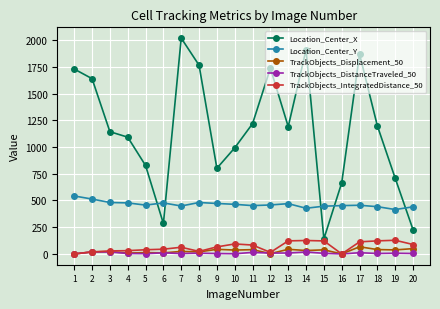

What is the value of the Location_Center_Y point at the 1st from the left?

542.0